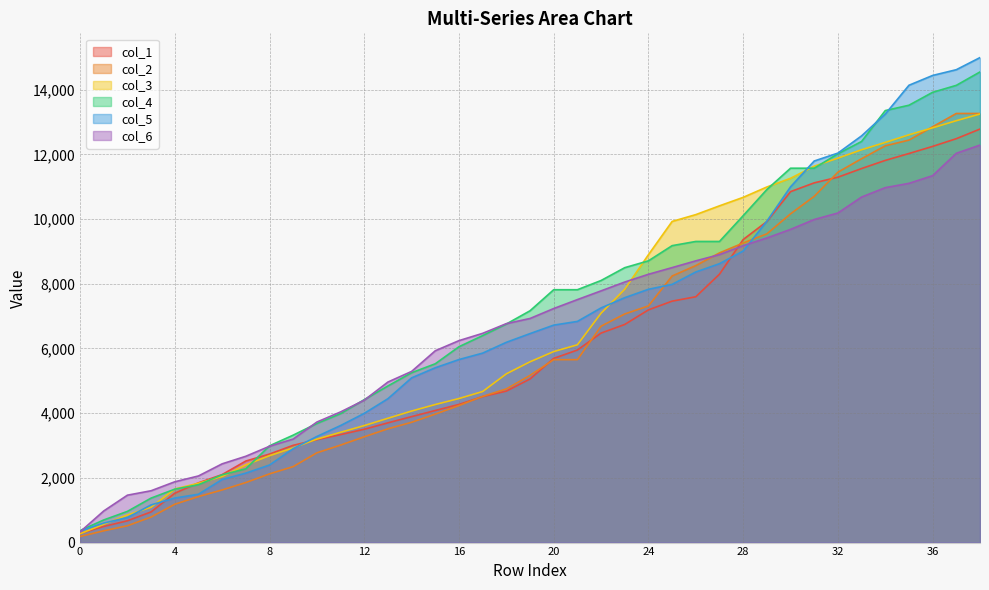

The value of col_3 at 34 is 21228.4. True or false?

False